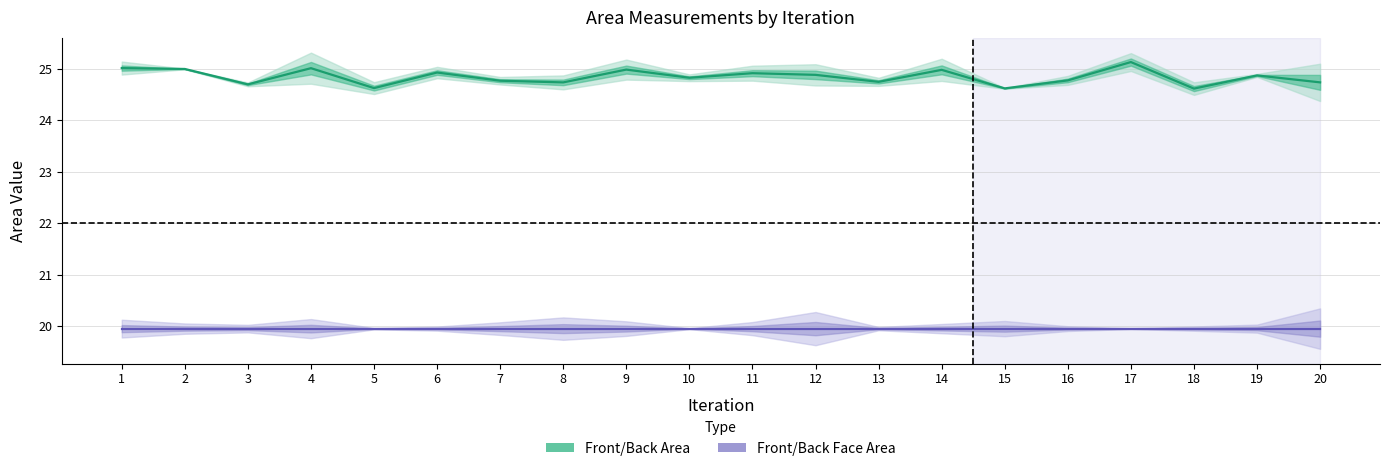

List the labels in order of Front/Back Face Area value, largest first.

10, 1, 4, 6, 12, 16, 11, 14, 18, 2, 3, 7, 15, 17, 19, 20, 5, 8, 13, 9